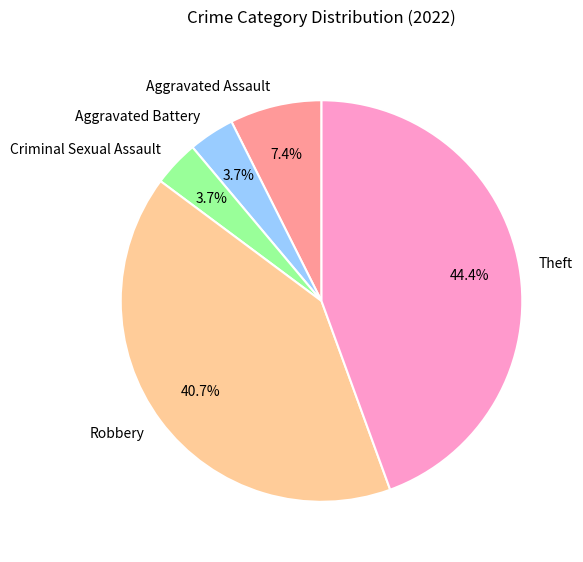

Does any single category account for the majority?

No